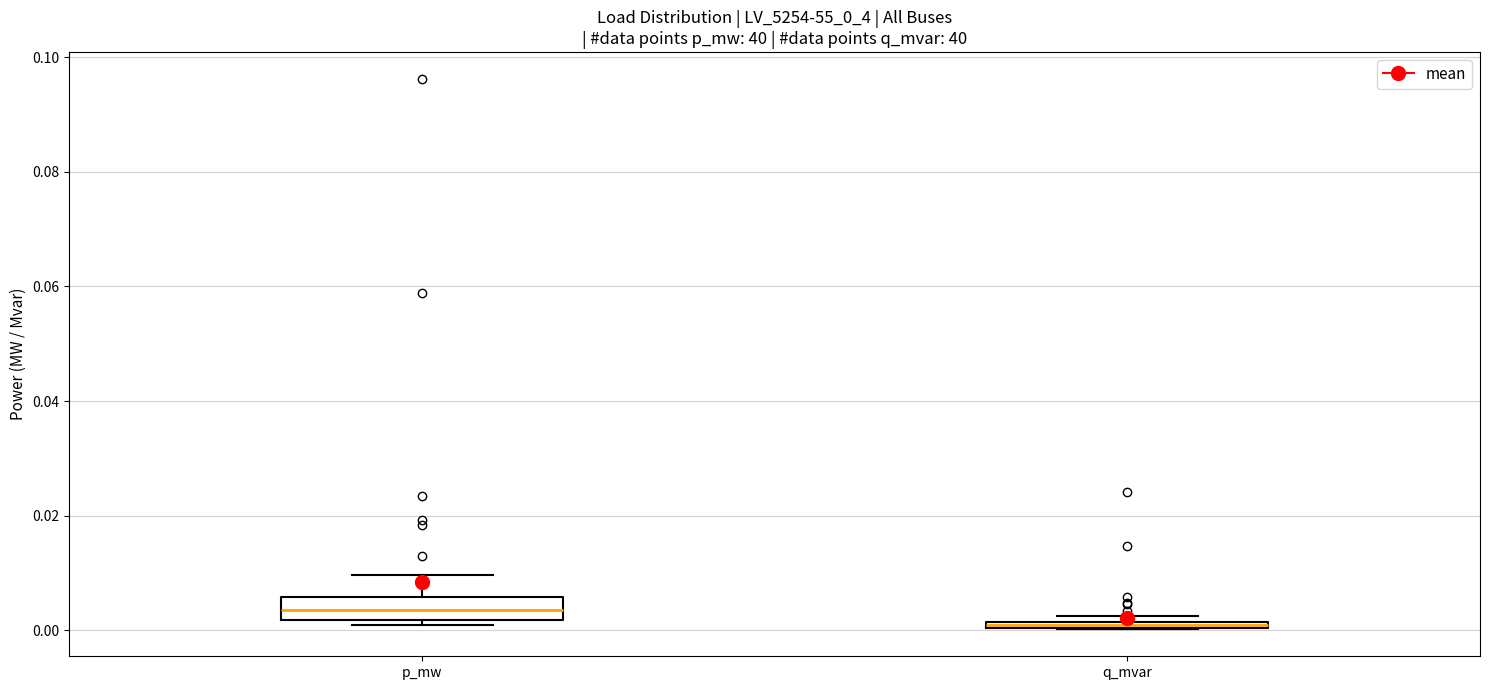

Comparing the boxes themselves (not the whiskers), which one is the tallest?

p_mw